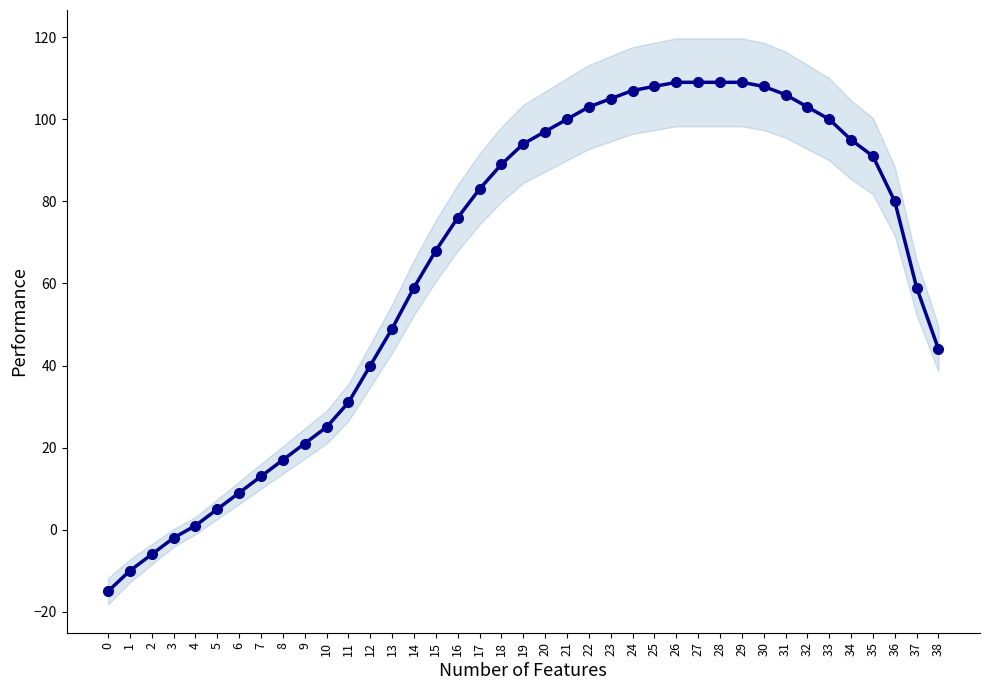

What is the difference between the values at 23 and 13?

56